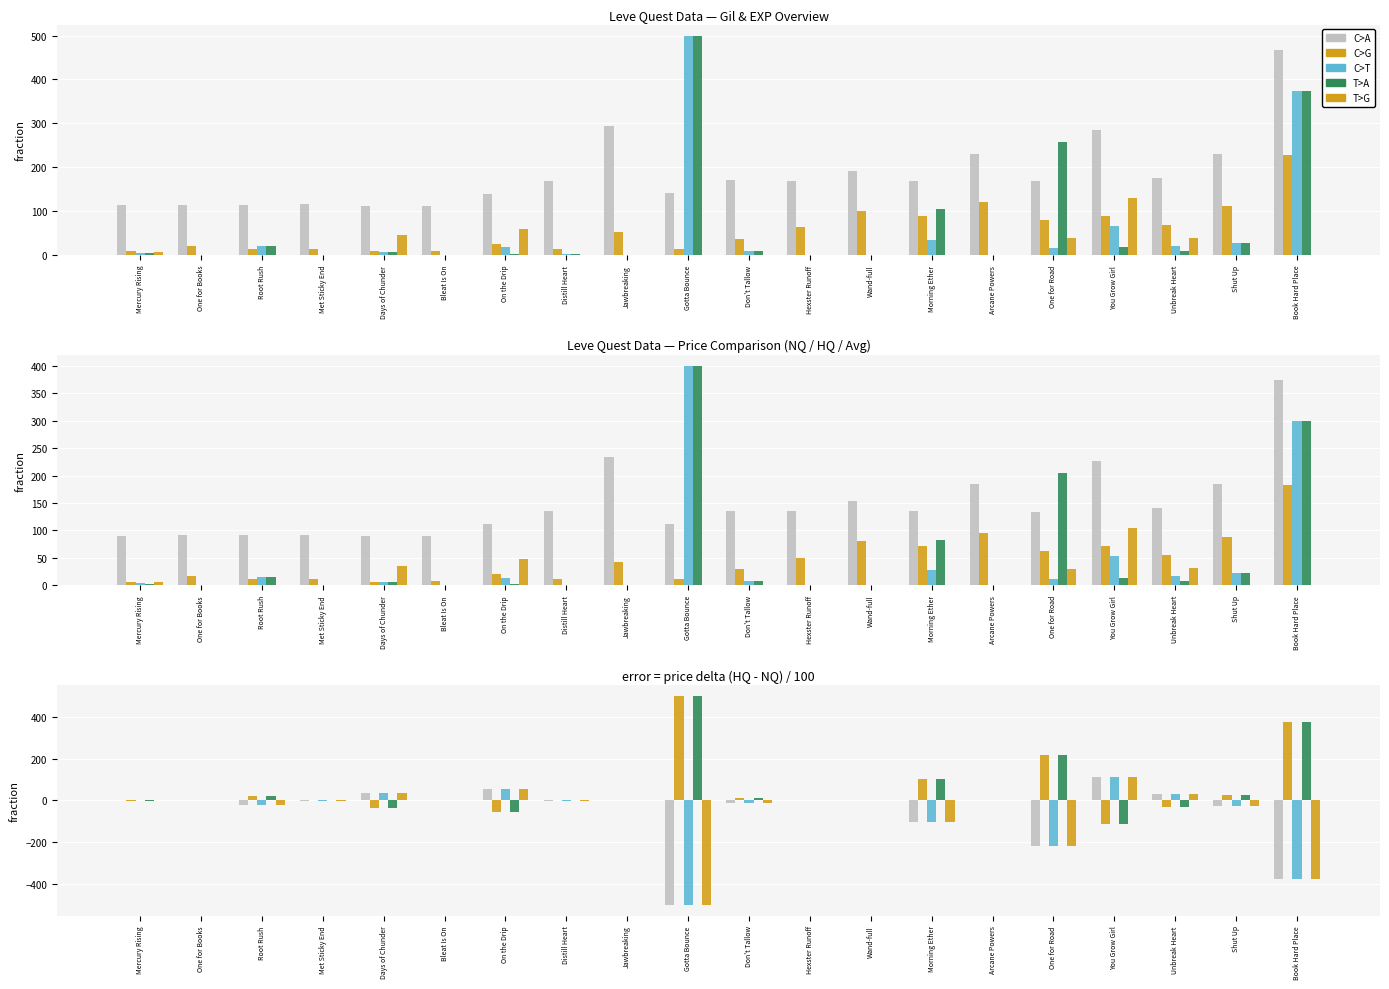

Rank the series by their maximum value, from lowest to highest.

C>A, C>T, T>G, C>G, T>A